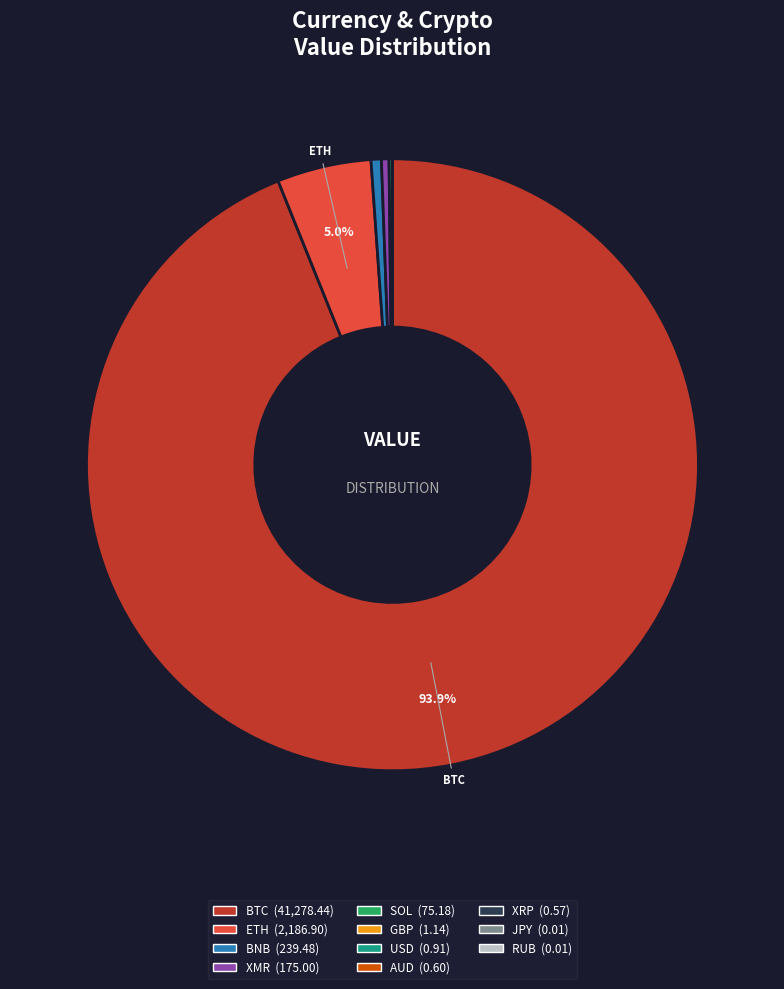

What is the majority slice?

BTC